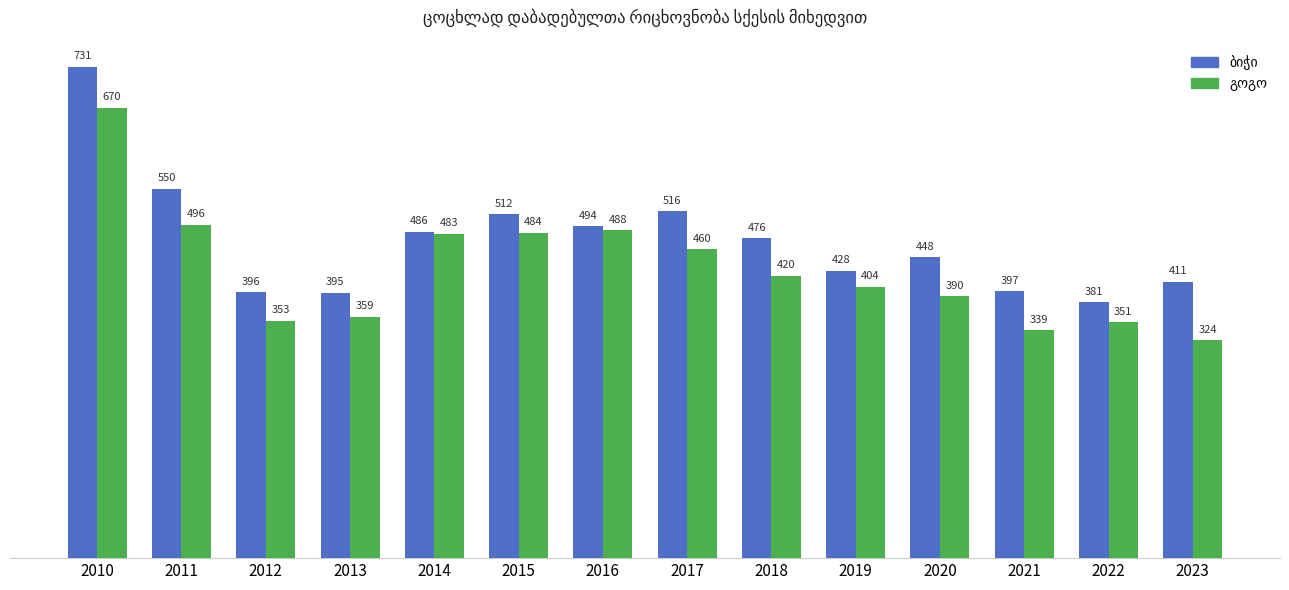

What is the spread (max minus min) of values at 2015?

28